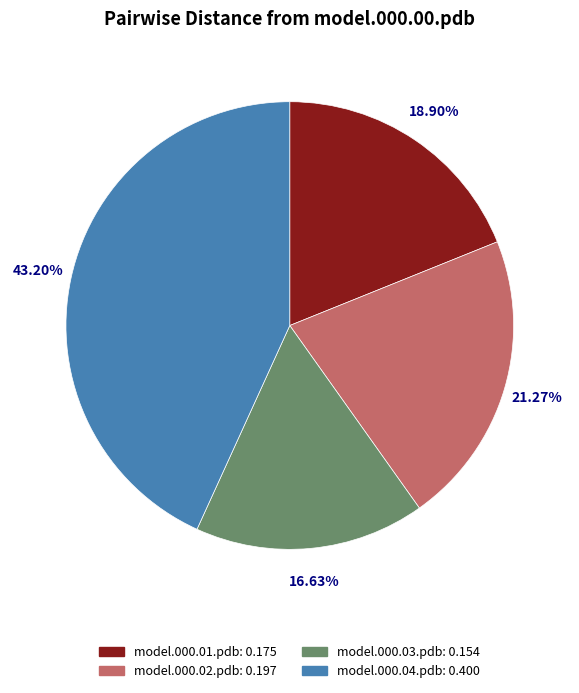

What is the total percentage of model.000.02.pdb and model.000.03.pdb?

37.9%